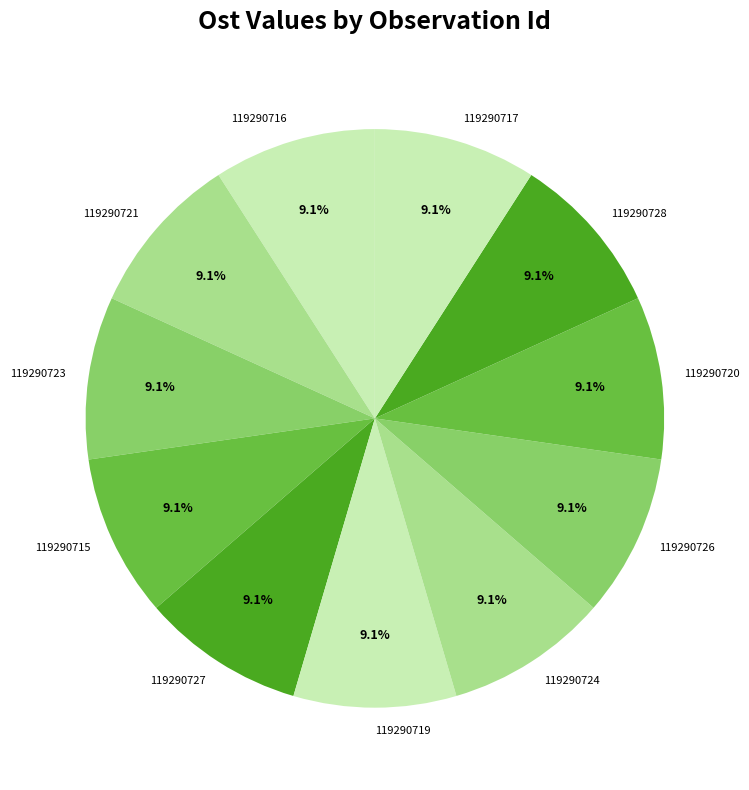

What is the ratio of the value at 119290727 to the value at 119290721?

1.0